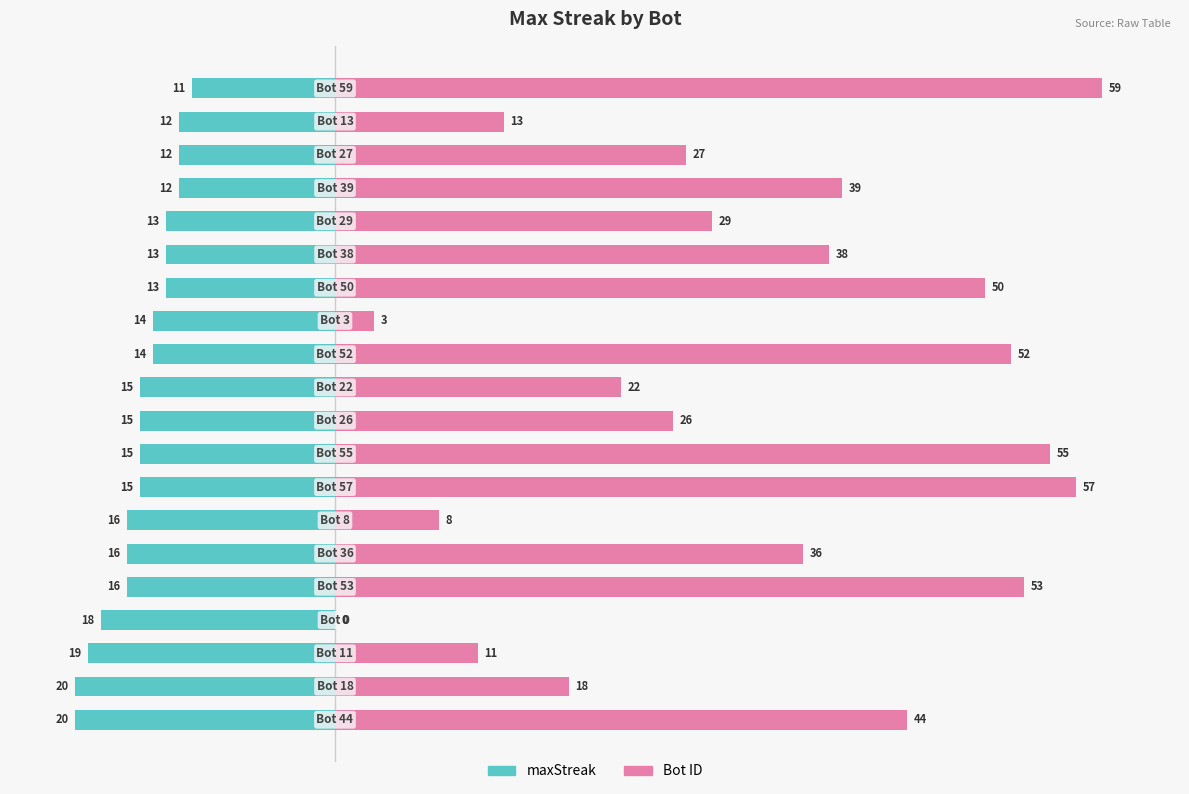

Which has a higher value, 60 or −20?

60